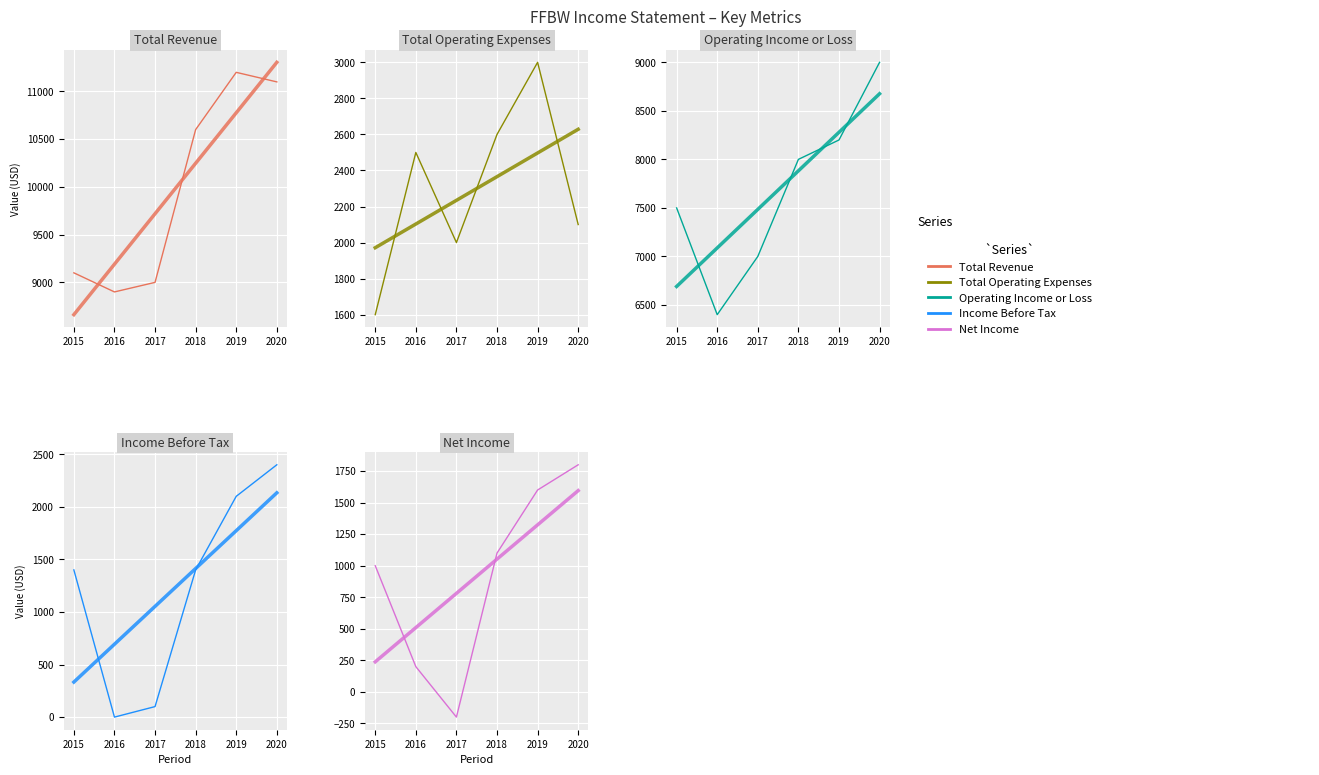

True or false: Operating Income or Loss has more than 0 points higher than both neighbors.

False